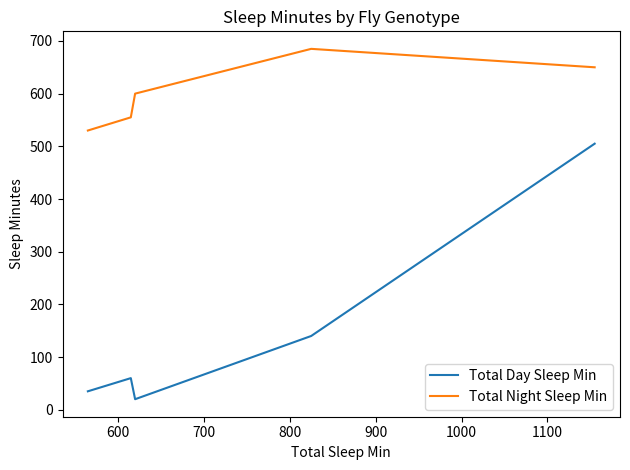

Count the number of data series in this chart.

2